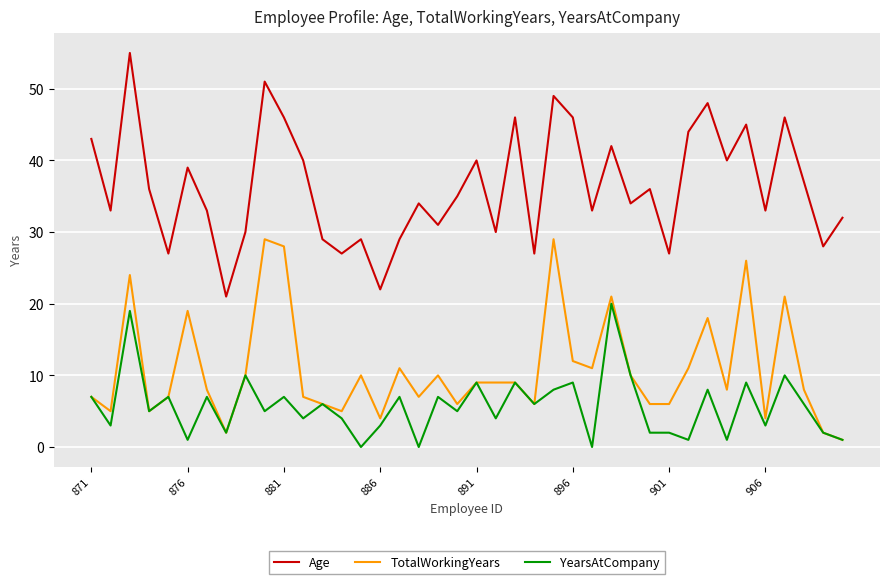

Is this an area chart (filled region under the line)?

No